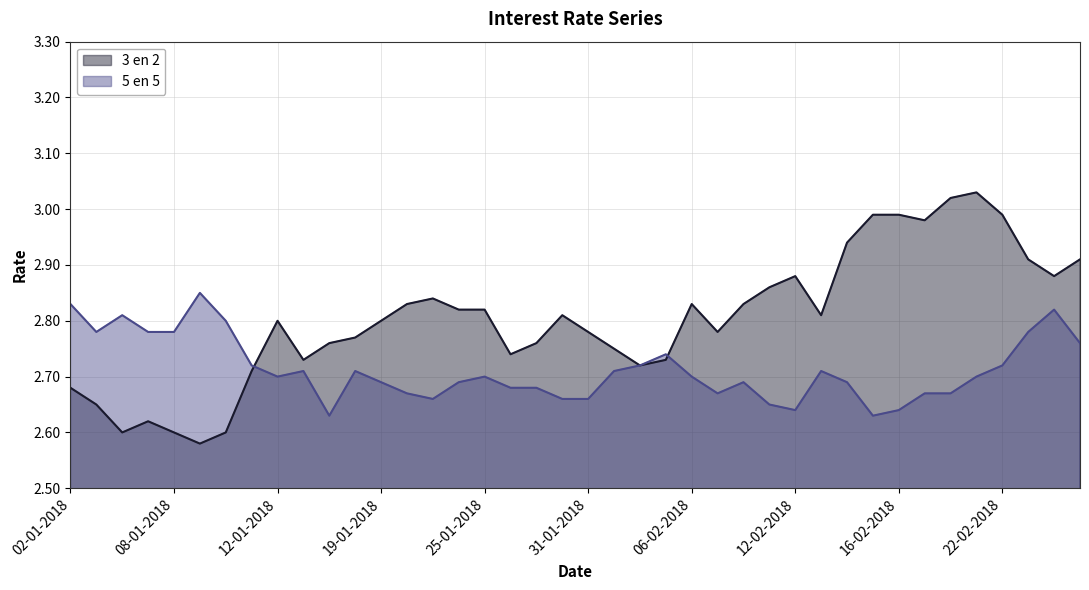

The 5 en 5 series shows 3.7 at 07-02-2018. True or false?

False